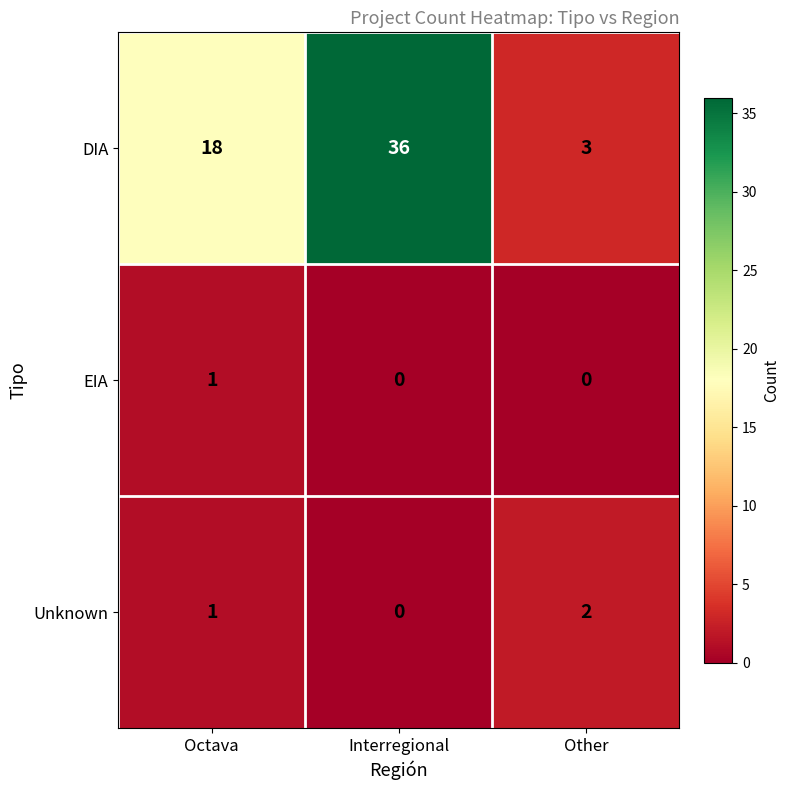

The value of DIA at Octava is 11. True or false?

False